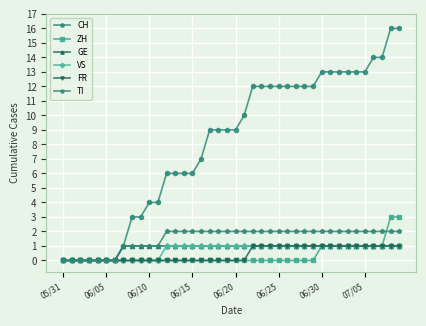

What is the maximum value for FR?

1